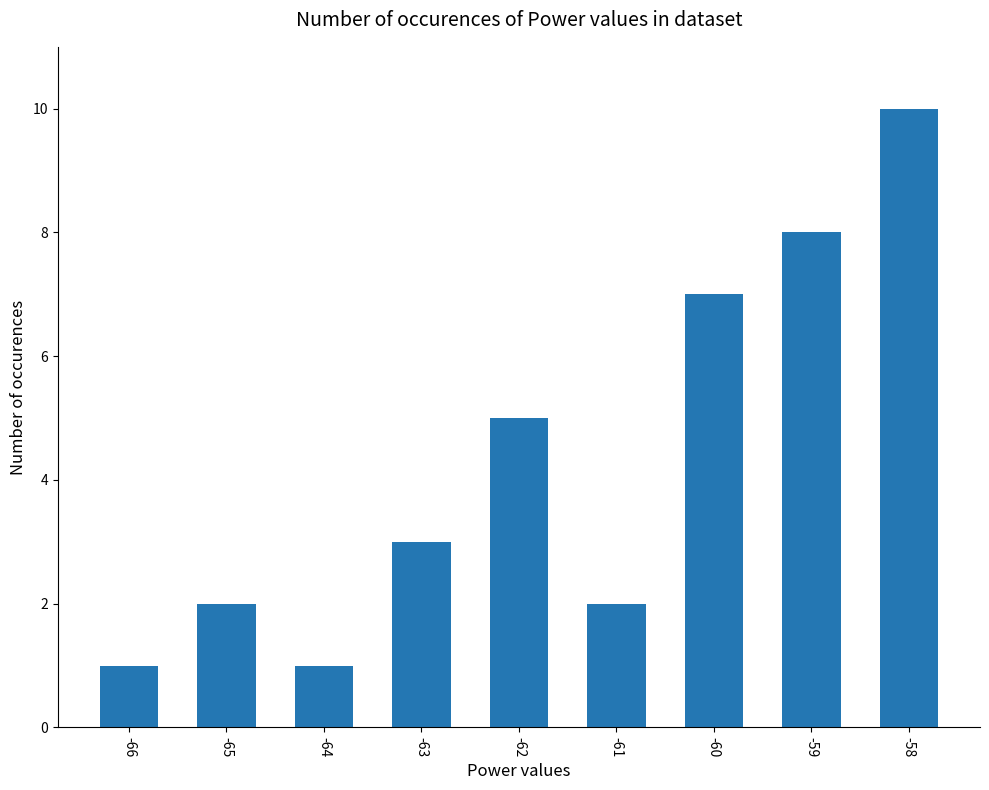

What is the change in value from -65 to -59?

+6